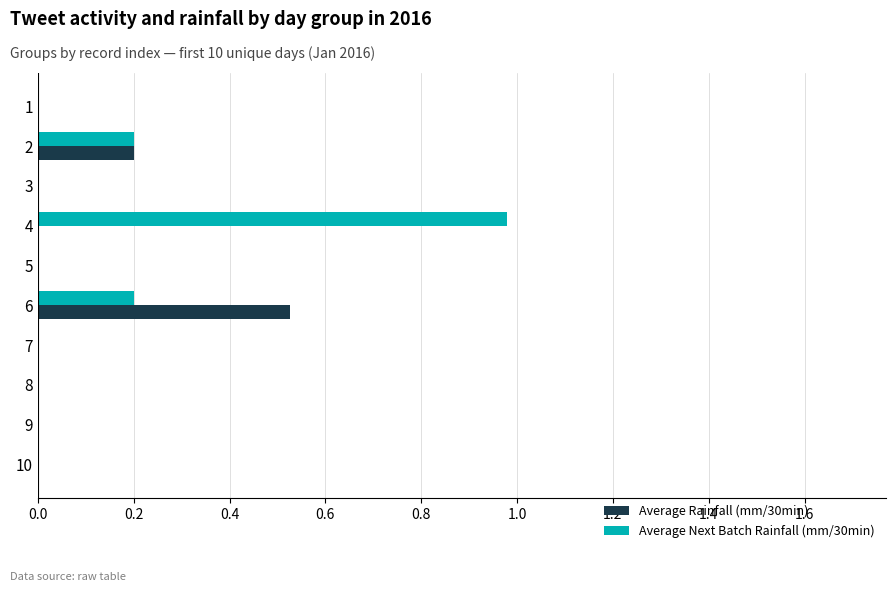

What are all the series names shown in the legend?

Average Rainfall (mm/30min), Average Next Batch Rainfall (mm/30min)